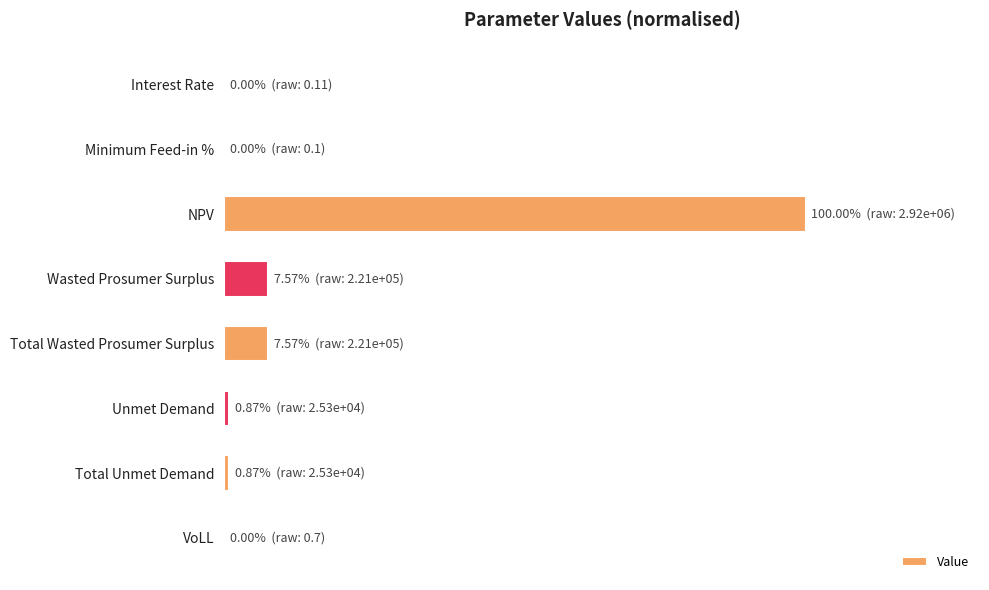

What is the greatest value displayed?

100.0